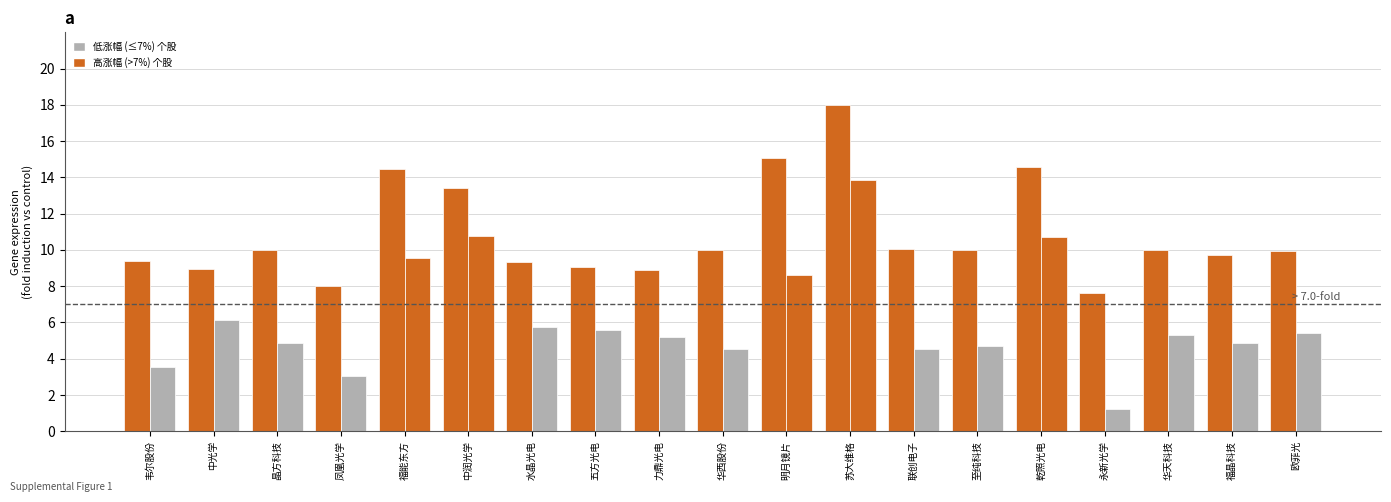

How many bars are there in each group?

2